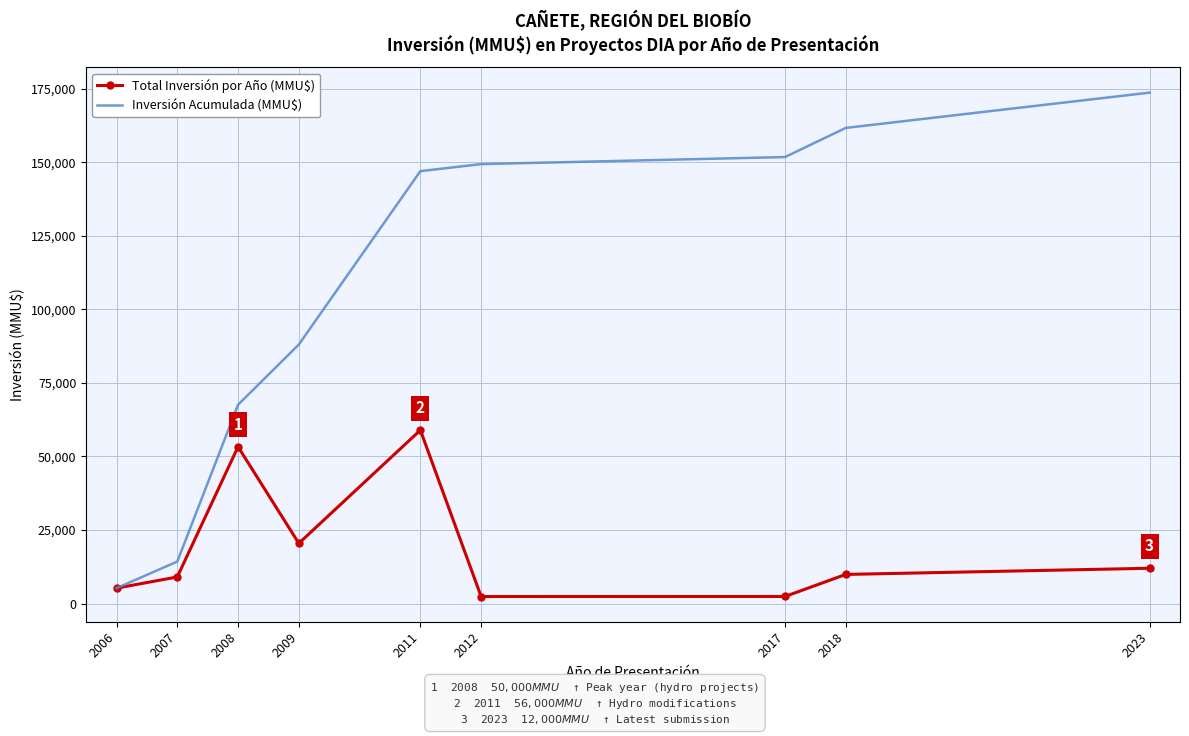

What is the minimum value shown in the chart?

2386